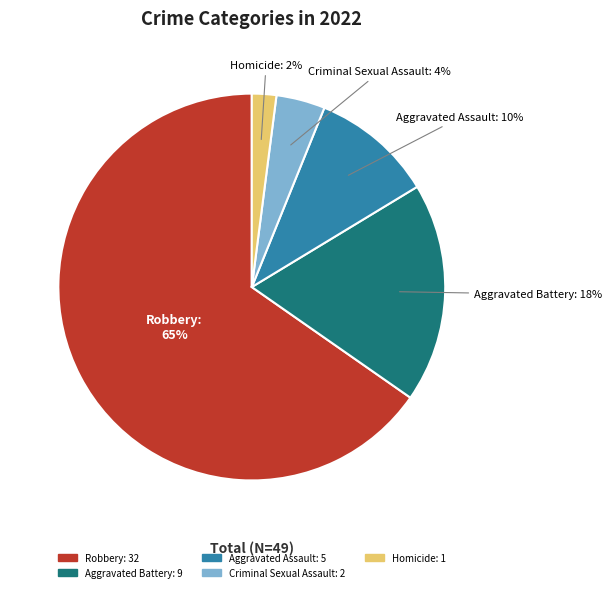

To the nearest percent, what percentage of the pie is Aggravated Assault?

10%